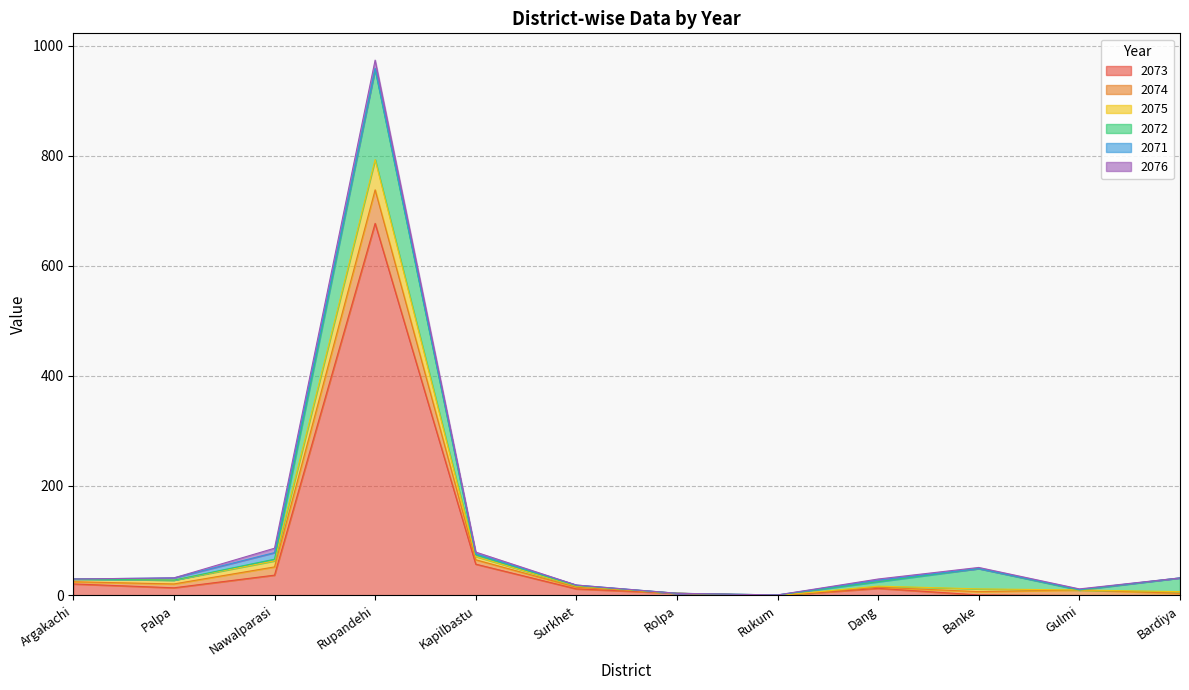

The 2071 series shows 0 at Rolpa. True or false?

True